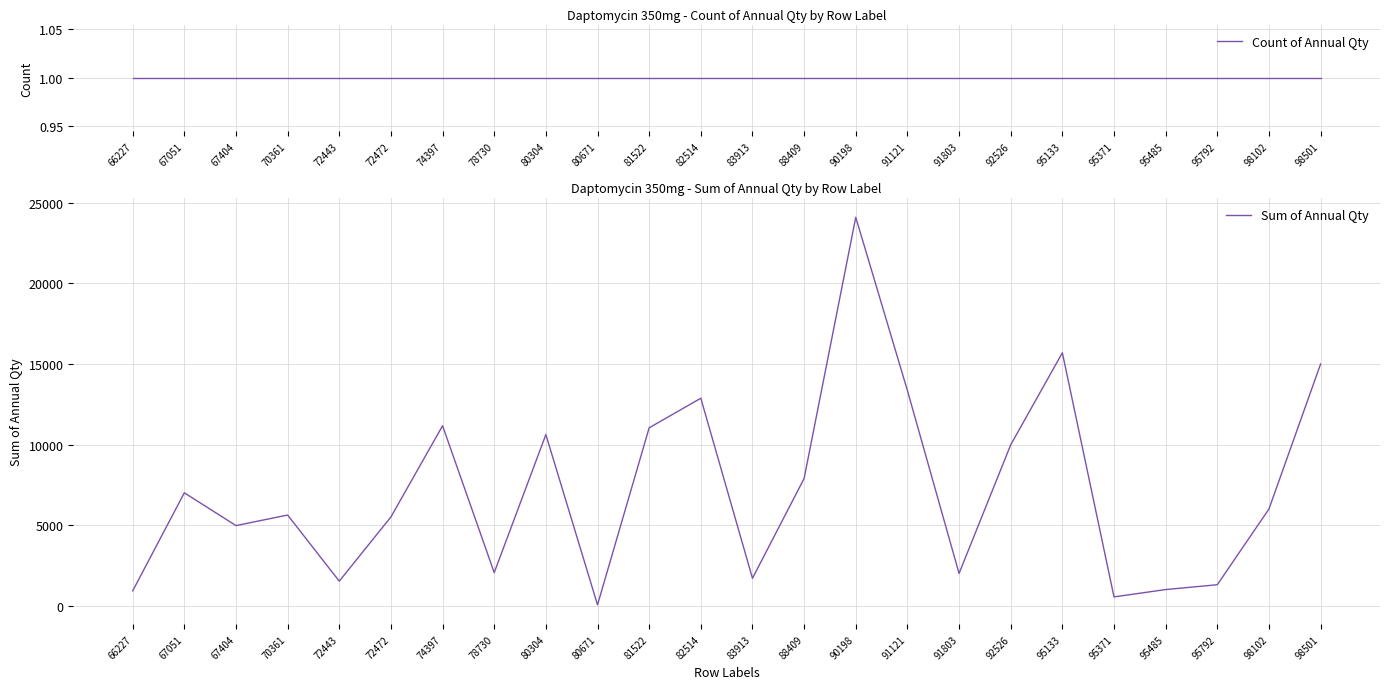

List the series in order of their overall mean, highest first.

Sum of Annual Qty, Count of Annual Qty